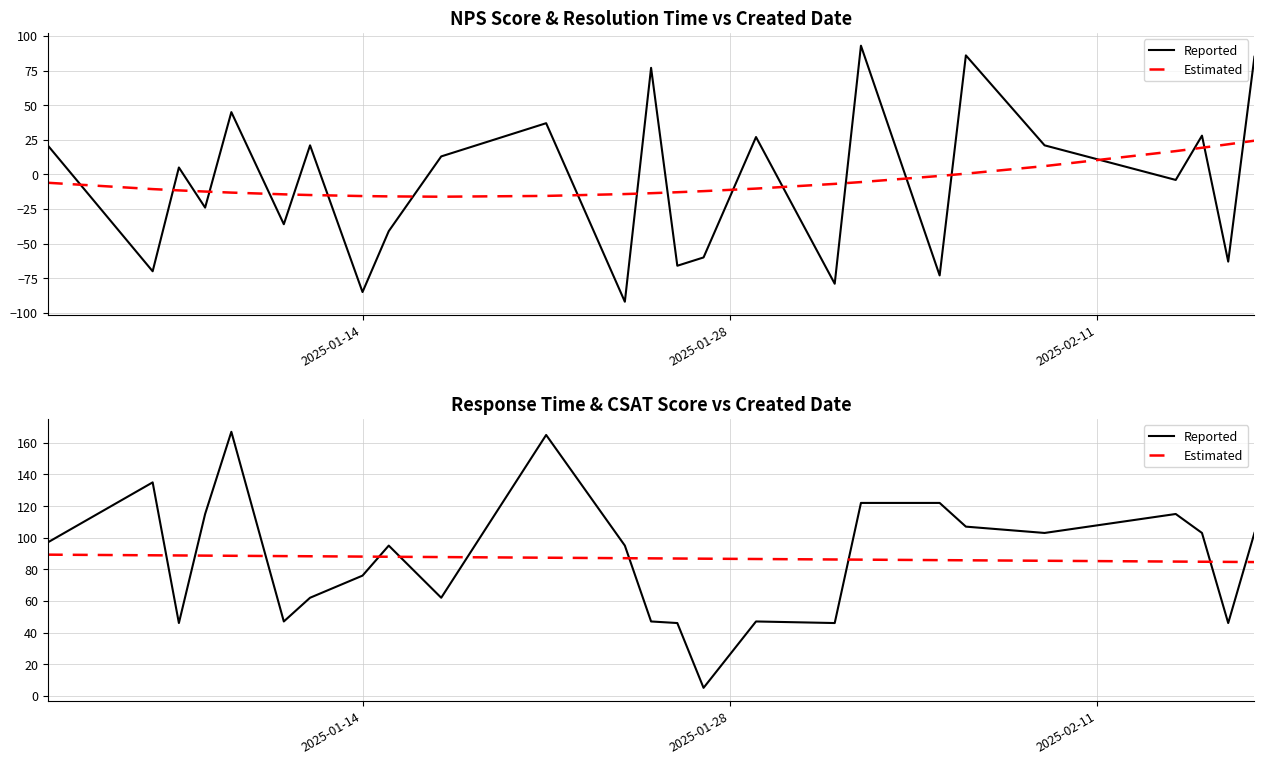

What are all the series names shown in the legend?

Reported, Estimated